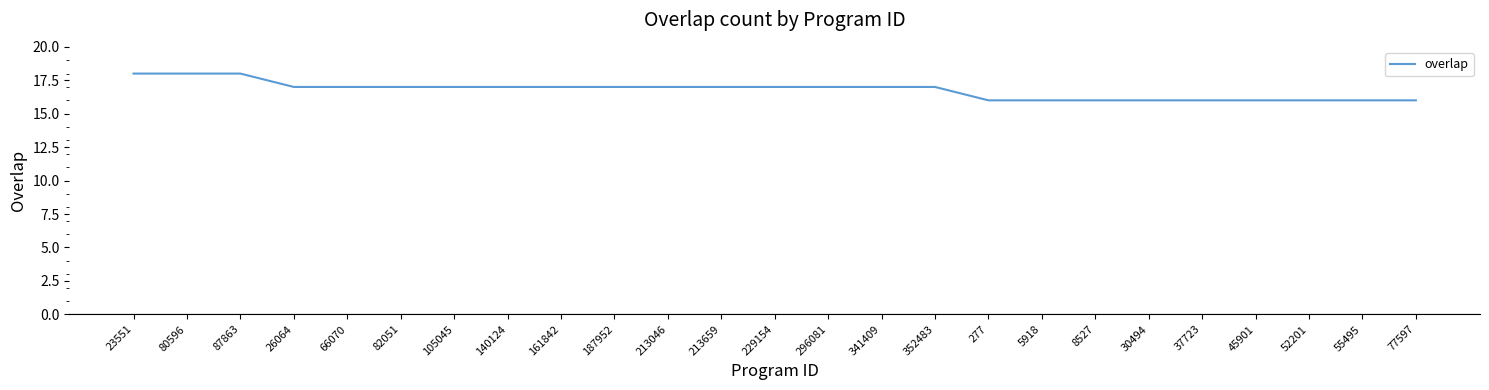

What is the smallest value displayed?

16